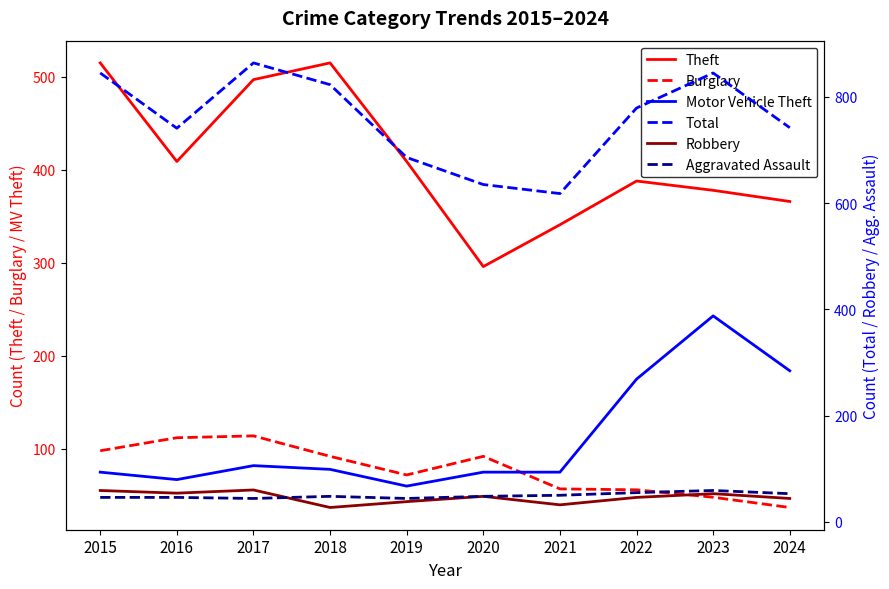

How many values in the Theft series exceed 409?

3